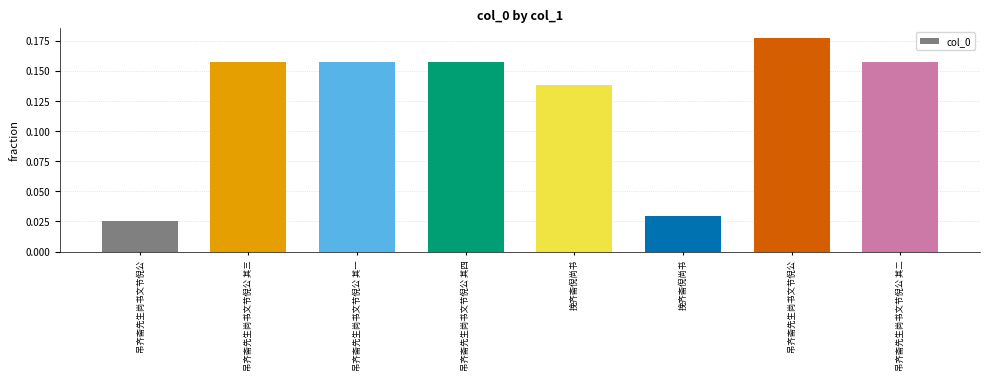

What is the sum of all values?

1.0